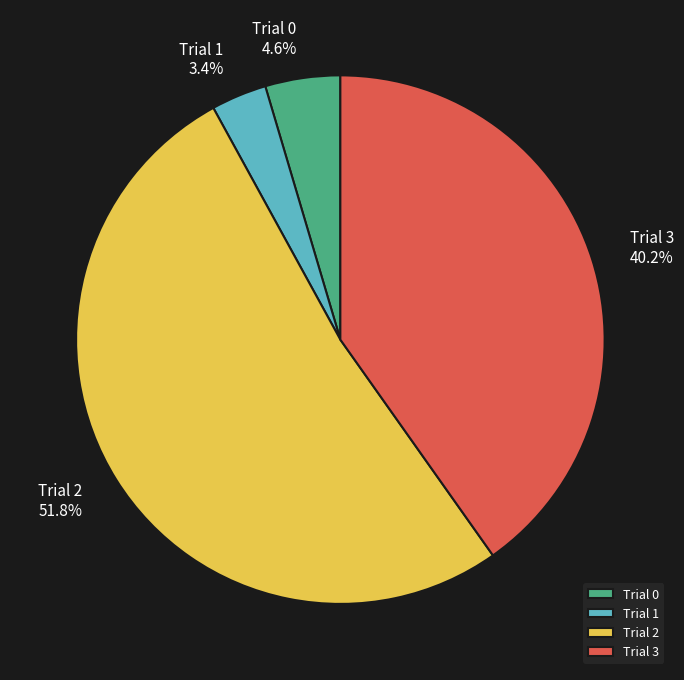

Approximately how many times larger is the value at Trial 0 compared to Trial 3?

0.1